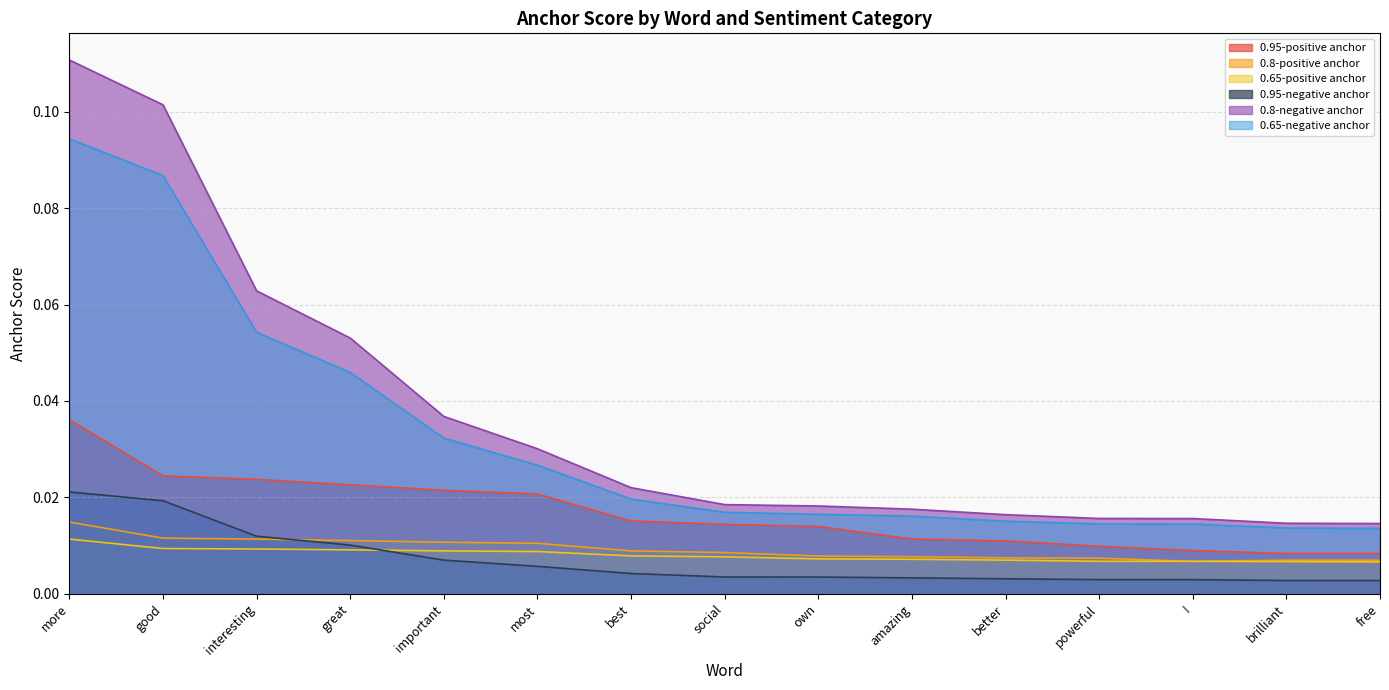

Reading right to left, what are all the values shown in this chart?

0.95-positive anchor: free=0.0	brilliant=0.0	!=0.0	powerful=0.0	better=0.0	amazing=0.0	own=0.0	social=0.0	best=0.0	most=0.0	important=0.0	great=0.0	interesting=0.0	good=0.0	more=0.0
0.8-positive anchor: free=0.0	brilliant=0.0	!=0.0	powerful=0.0	better=0.0	amazing=0.0	own=0.0	social=0.0	best=0.0	most=0.0	important=0.0	great=0.0	interesting=0.0	good=0.0	more=0.0
0.65-positive anchor: free=0.0	brilliant=0.0	!=0.0	powerful=0.0	better=0.0	amazing=0.0	own=0.0	social=0.0	best=0.0	most=0.0	important=0.0	great=0.0	interesting=0.0	good=0.0	more=0.0
0.95-negative anchor: free=0.0	brilliant=0.0	!=0.0	powerful=0.0	better=0.0	amazing=0.0	own=0.0	social=0.0	best=0.0	most=0.0	important=0.0	great=0.0	interesting=0.0	good=0.0	more=0.0
0.8-negative anchor: free=0.0	brilliant=0.0	!=0.0	powerful=0.0	better=0.0	amazing=0.0	own=0.0	social=0.0	best=0.0	most=0.0	important=0.0	great=0.1	interesting=0.1	good=0.1	more=0.1
0.65-negative anchor: free=0.0	brilliant=0.0	!=0.0	powerful=0.0	better=0.0	amazing=0.0	own=0.0	social=0.0	best=0.0	most=0.0	important=0.0	great=0.0	interesting=0.1	good=0.1	more=0.1